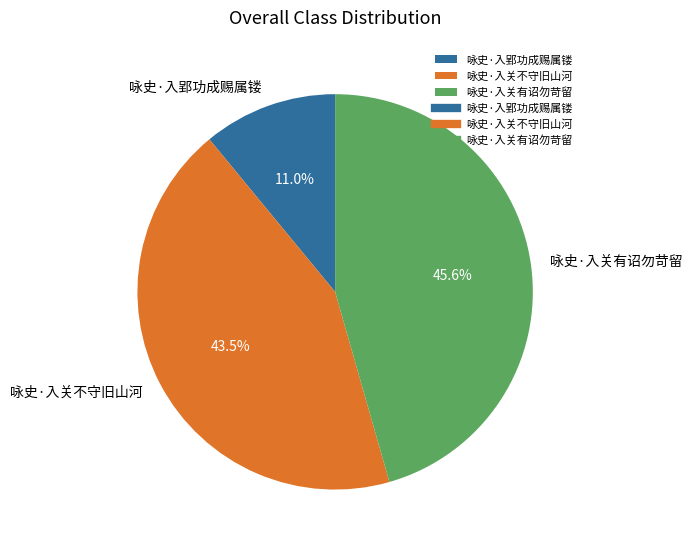

How many segments does this pie chart have?

3